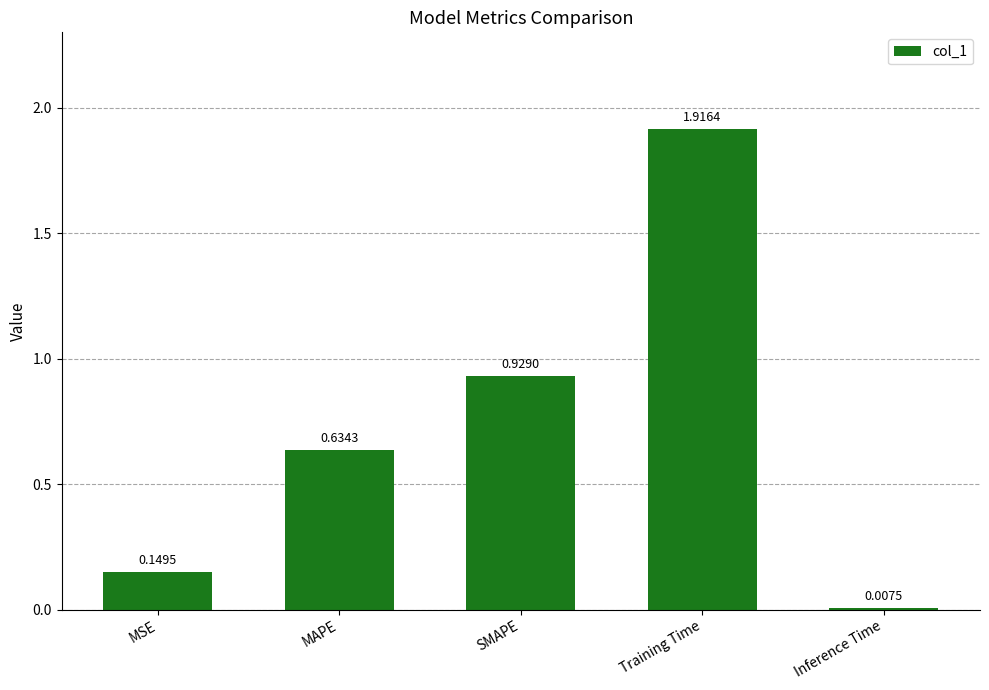

What is the average value?

0.7